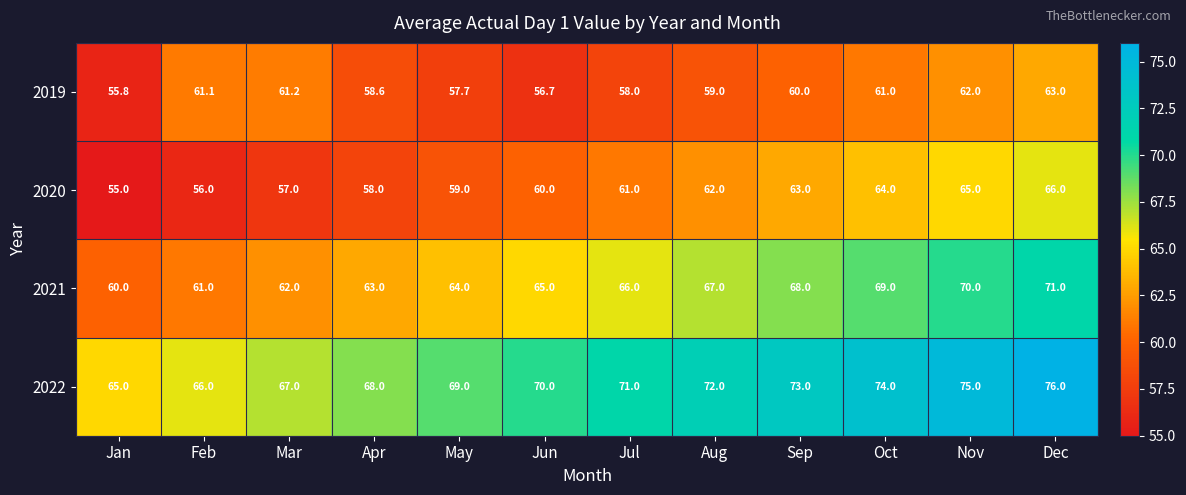

Where does the 2019 series first go above 60?

Feb